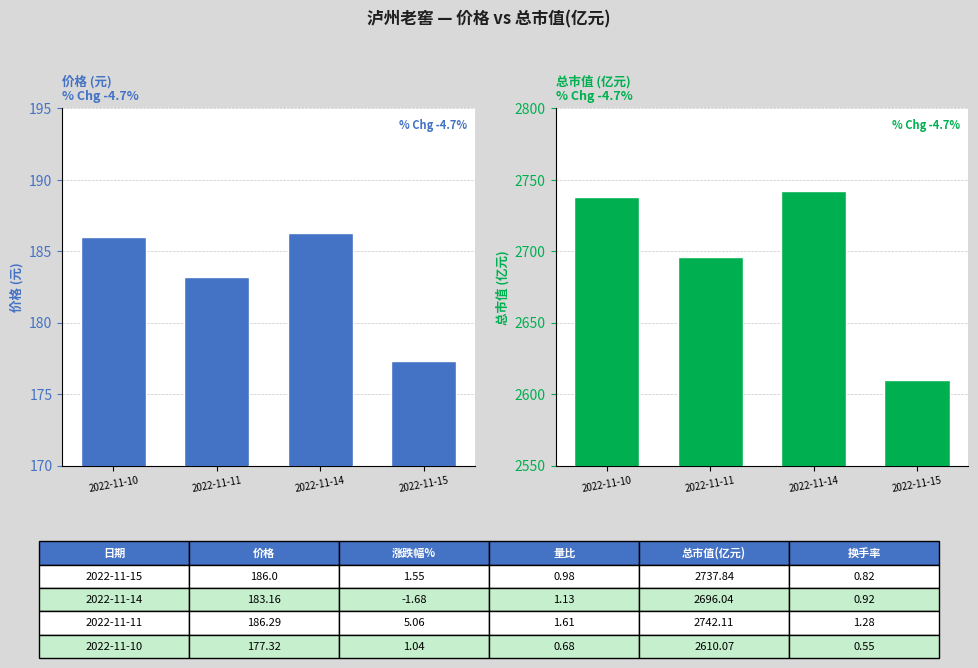

Reading left to right, extract all data points from this chart.

价格: 186.0	183.2	186.3	177.3
总市值(亿元): 2737.8	2696.0	2742.1	2610.1